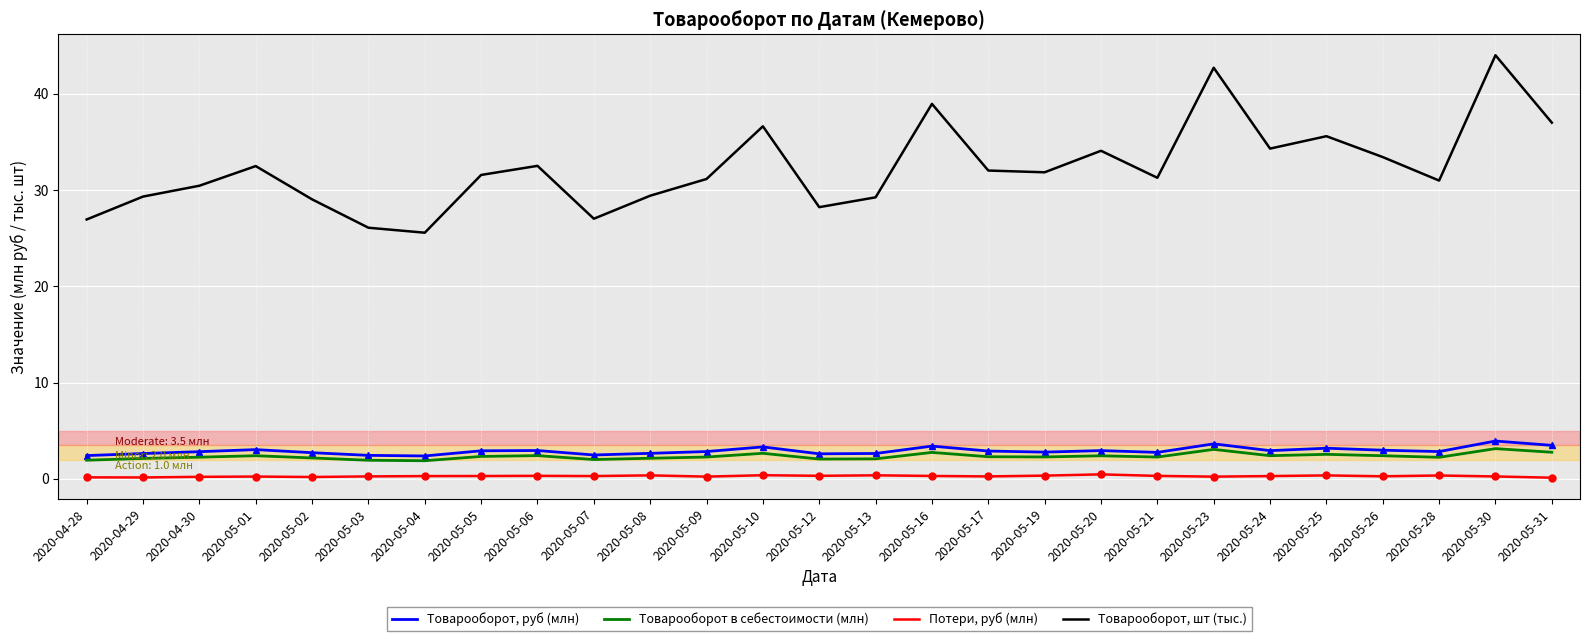

List the series in order of their peak value, lowest first.

Потери, руб (млн), Товарооборот в себестоимости (млн), Товарооборот, руб (млн), Товарооборот, шт (тыс.)